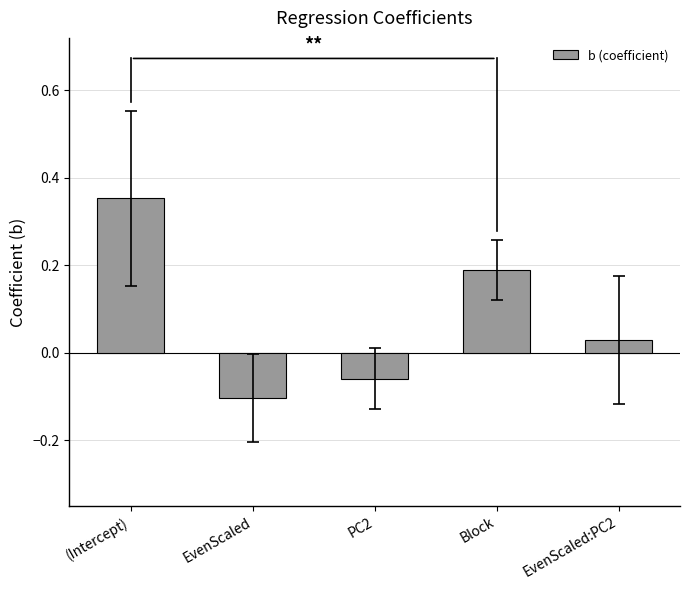

List the labels in order of value, largest first.

(Intercept), Block, EvenScaled:PC2, PC2, EvenScaled